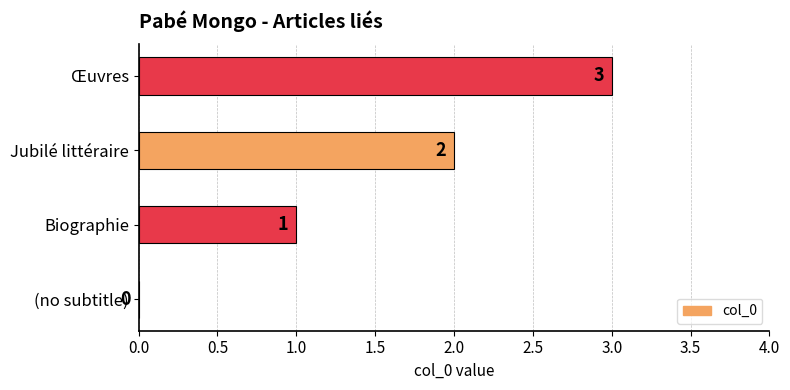

What is the greatest value displayed?

3